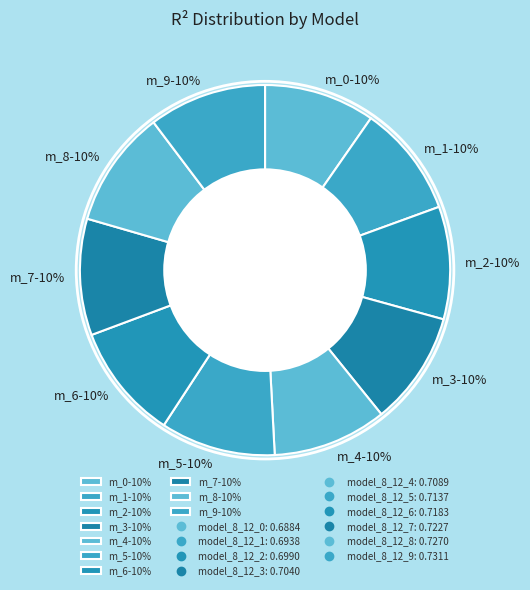

Is there any slice that represents more than half of the pie?

No